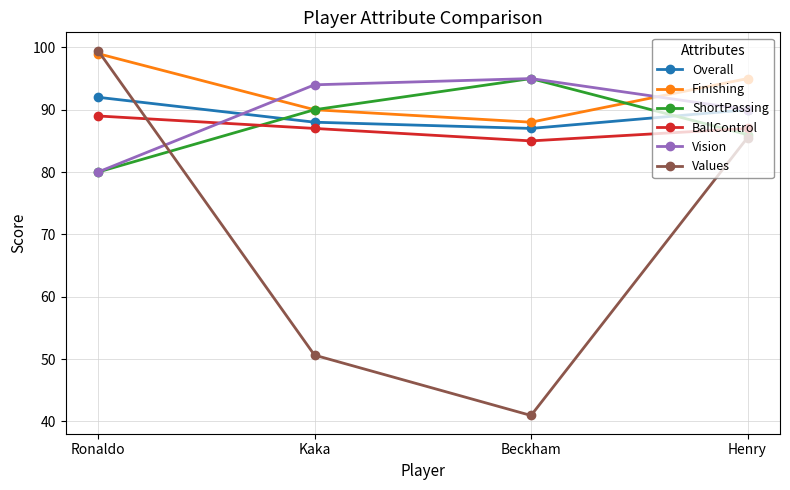

What position from the left is Beckham?

3